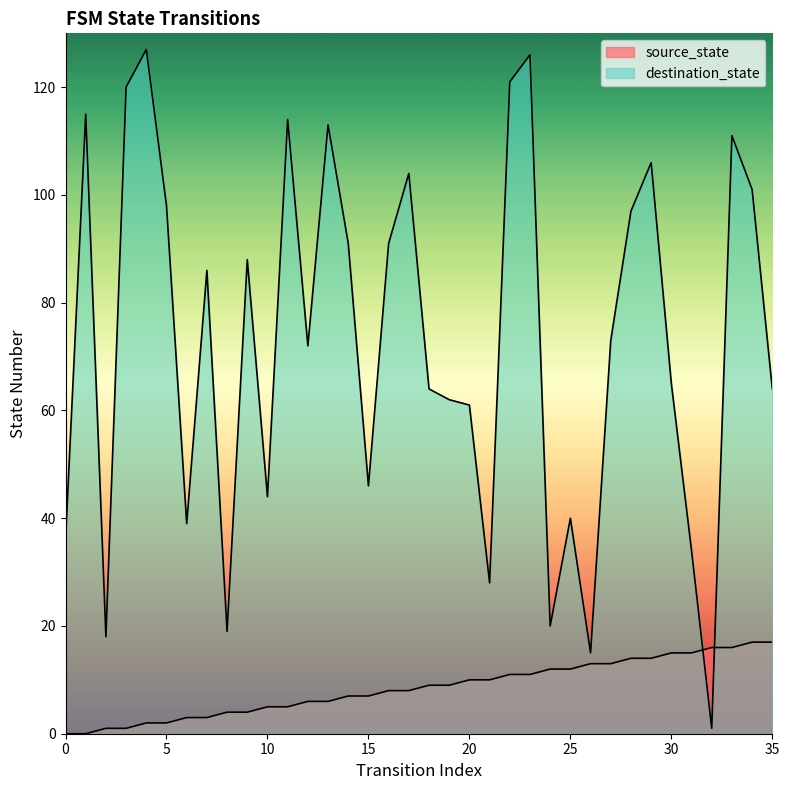

What is the average value of the destination_state series?

72